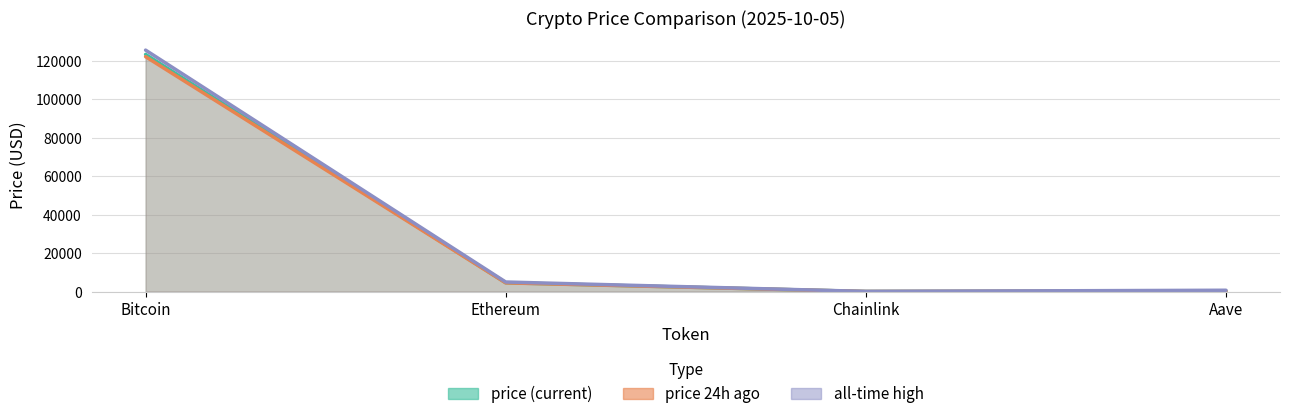

Which series changed the most between Bitcoin and Chainlink?

allTimeHigh